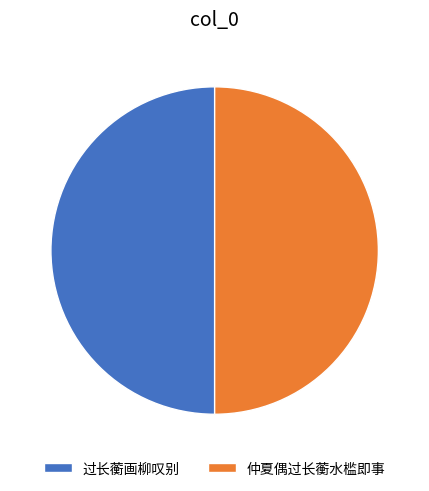

Approximately how many times larger is the value at 仲夏偶过长蘅水槛即事 compared to 过长蘅画柳叹别?

1.0